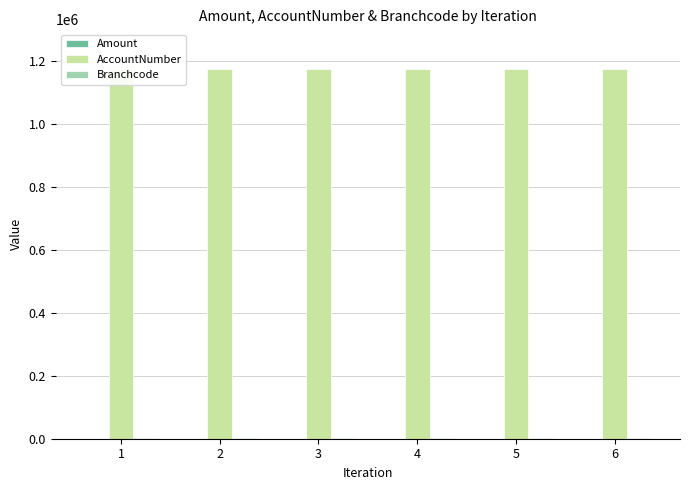

Which series has the largest total across all categories?

AccountNumber